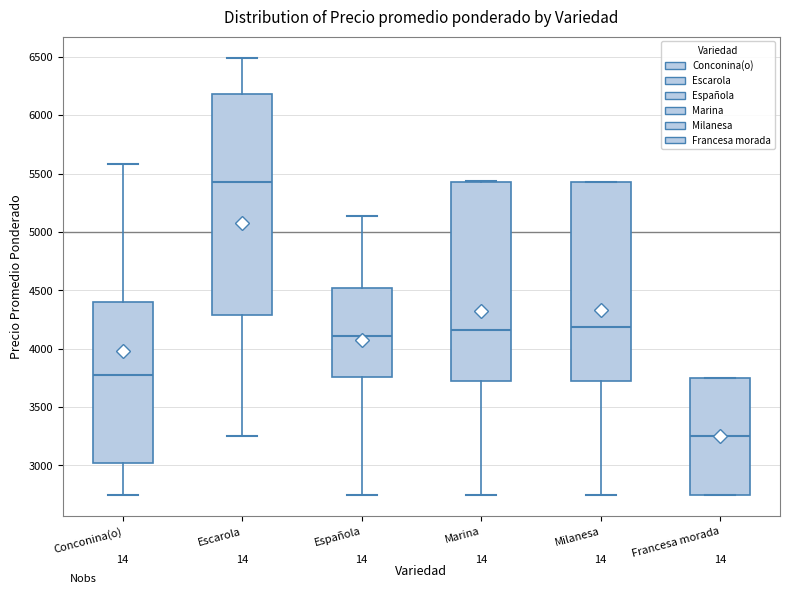

Reading left to right, read every box against the y-axis: the position of its median line, the range the box covers, and the ends of its whiskers. The values are not printed on the chart, so give them approximately, as read against the axis.

Conconina(o): median 3750, box 3000 to 4400, whiskers 2750 to 5600
Escarola: median 5450, box 4300 to 6200, whiskers 3250 to 6500
Española: median 4100, box 3750 to 4500, whiskers 2750 to 5150
Marina: median 4150, box 3750 to 5450, whiskers 2750 to 5450
Milanesa: median 4200, box 3750 to 5450, whiskers 2750 to 5450
Francesa morada: median 3250, box 2750 to 3750, whiskers 2750 to 3750